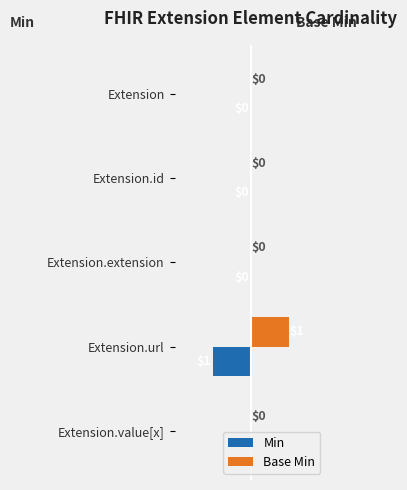

At which category does the chart reach its peak across all series?

Extension.url